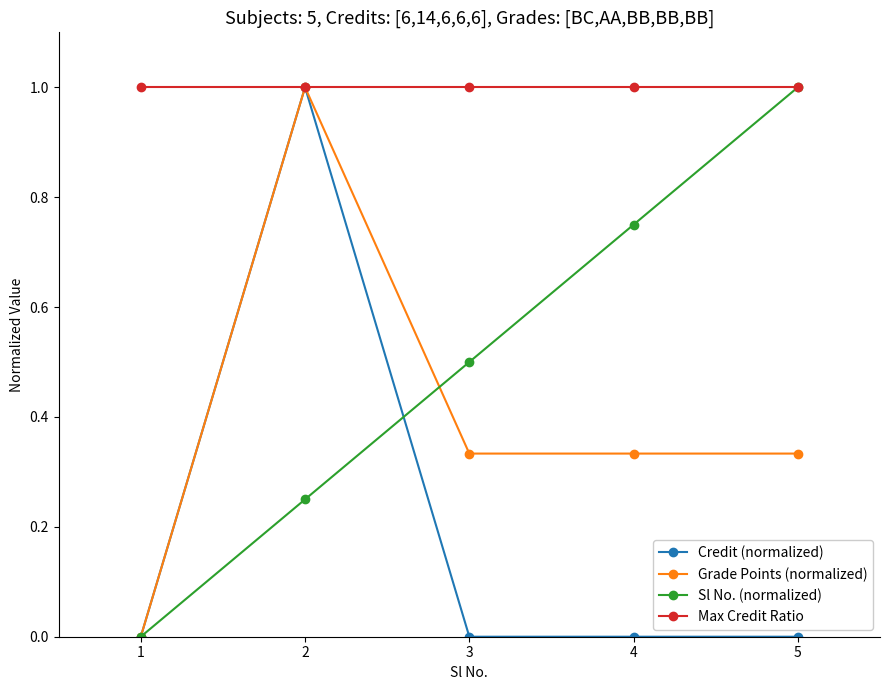

Where is the first local maximum for Credit (normalized)?

2